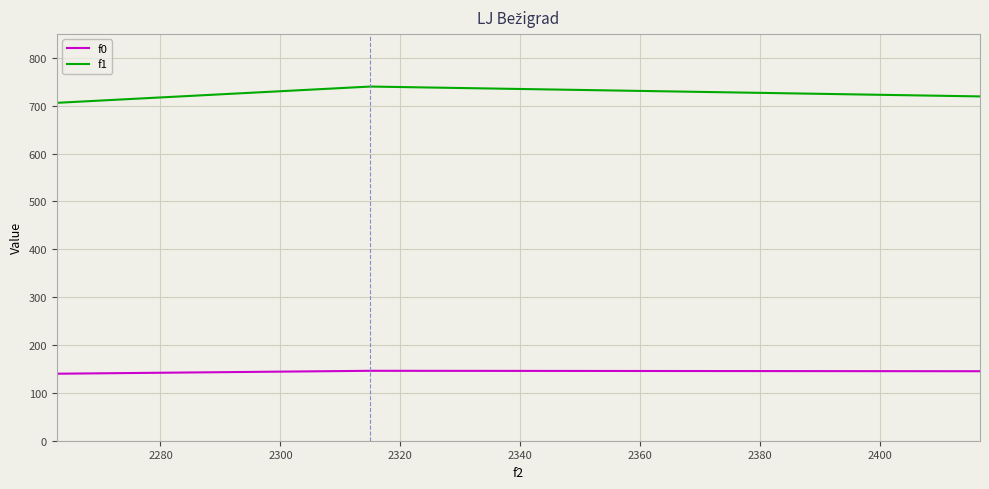

List the series in order of their peak value, lowest first.

f0, f1